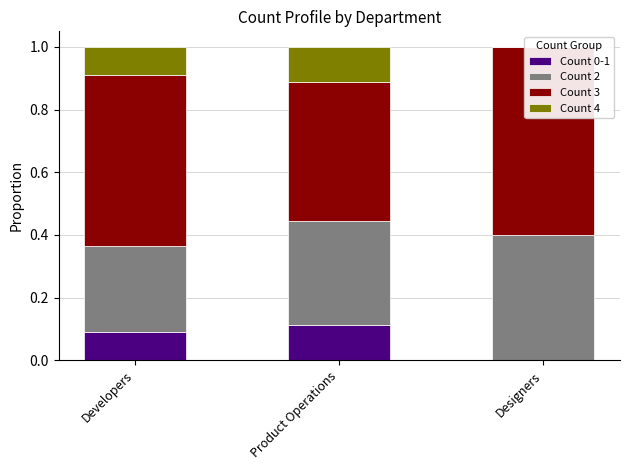

Reading right to left, what are all the values shown in this chart?

Count 0-1: Designers=0.0	Product Operations=0.1	Developers=0.1
Count 2: Designers=0.4	Product Operations=0.3	Developers=0.3
Count 3: Designers=0.6	Product Operations=0.4	Developers=0.5
Count 4: Designers=0.0	Product Operations=0.1	Developers=0.1